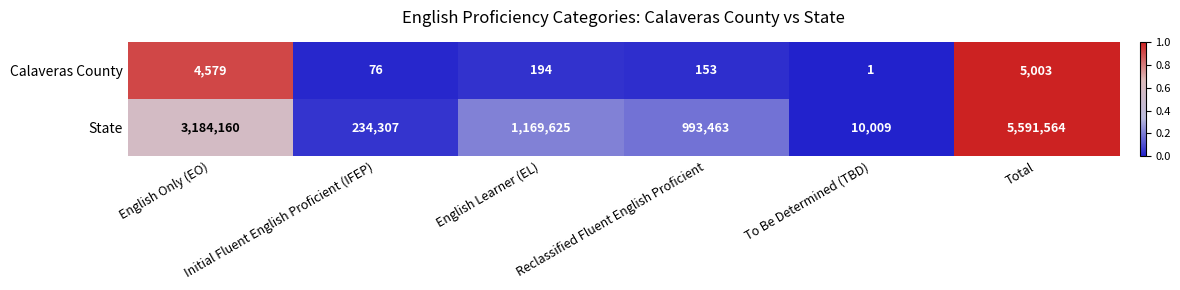

At Total, list the series in order from largest to smallest.

State, Calaveras County